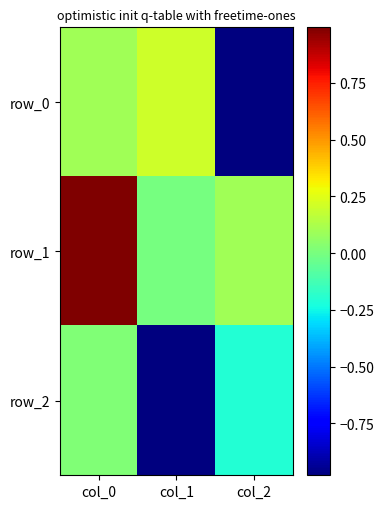

At col_0, list the series in order from largest to smallest.

row_1, row_0, row_2